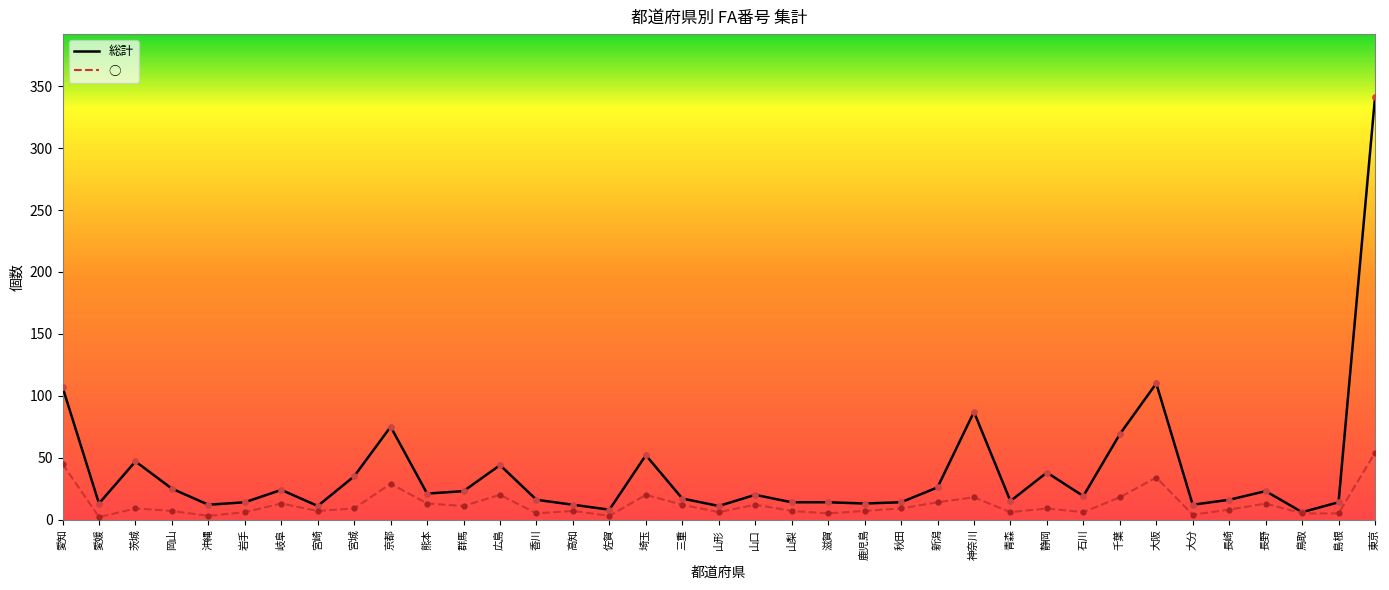

Which series has the largest range (max minus min)?

総計